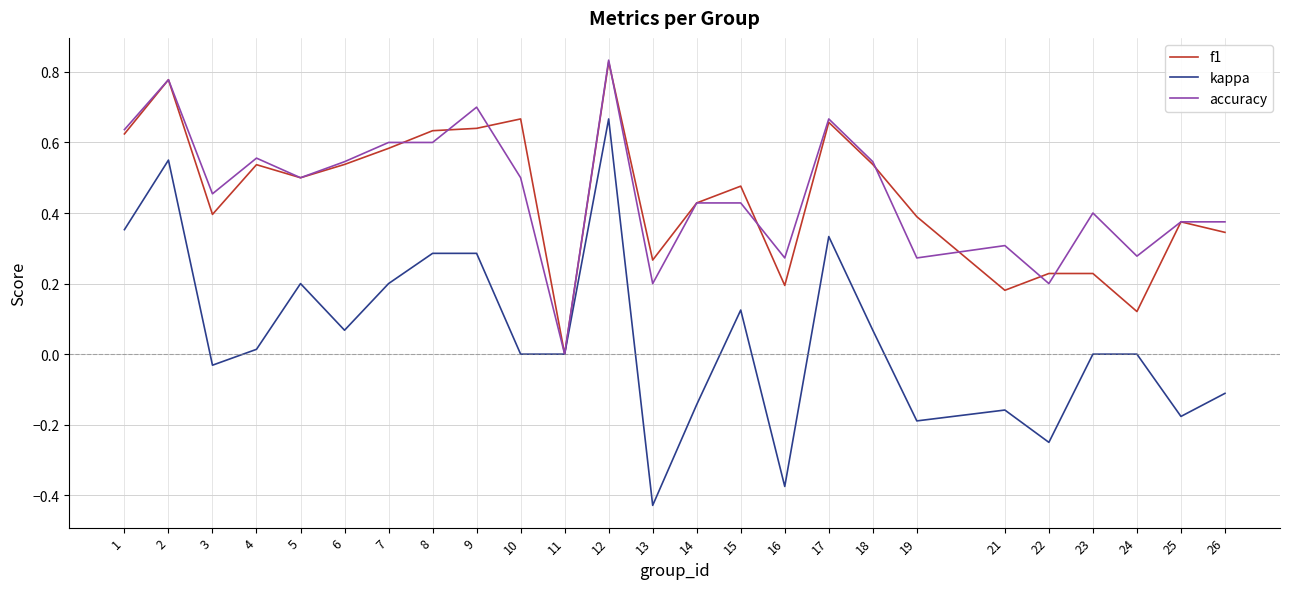

The accuracy series shows 1.0 at 7. True or false?

False